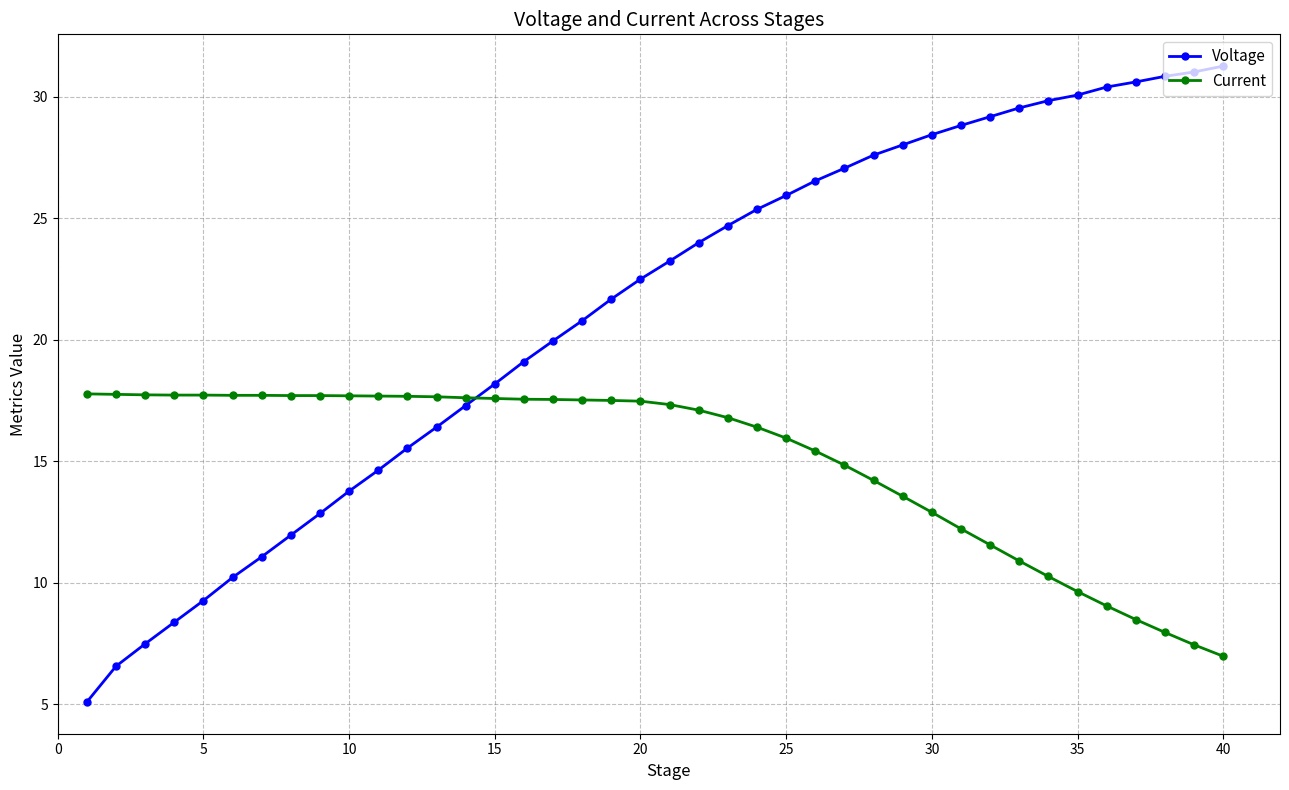

What is the value of the Current point at the 32nd from the left?

11.6